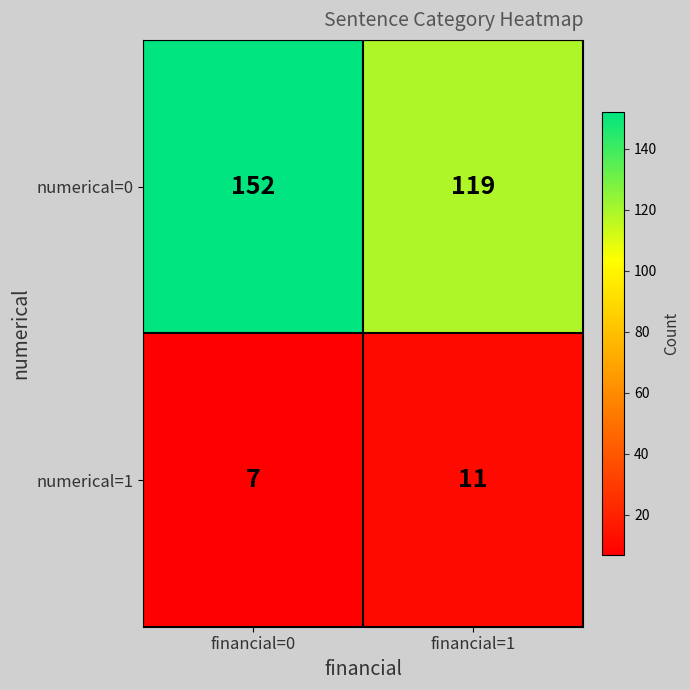

What is the approximate value of numerical=1 at financial=1?

11